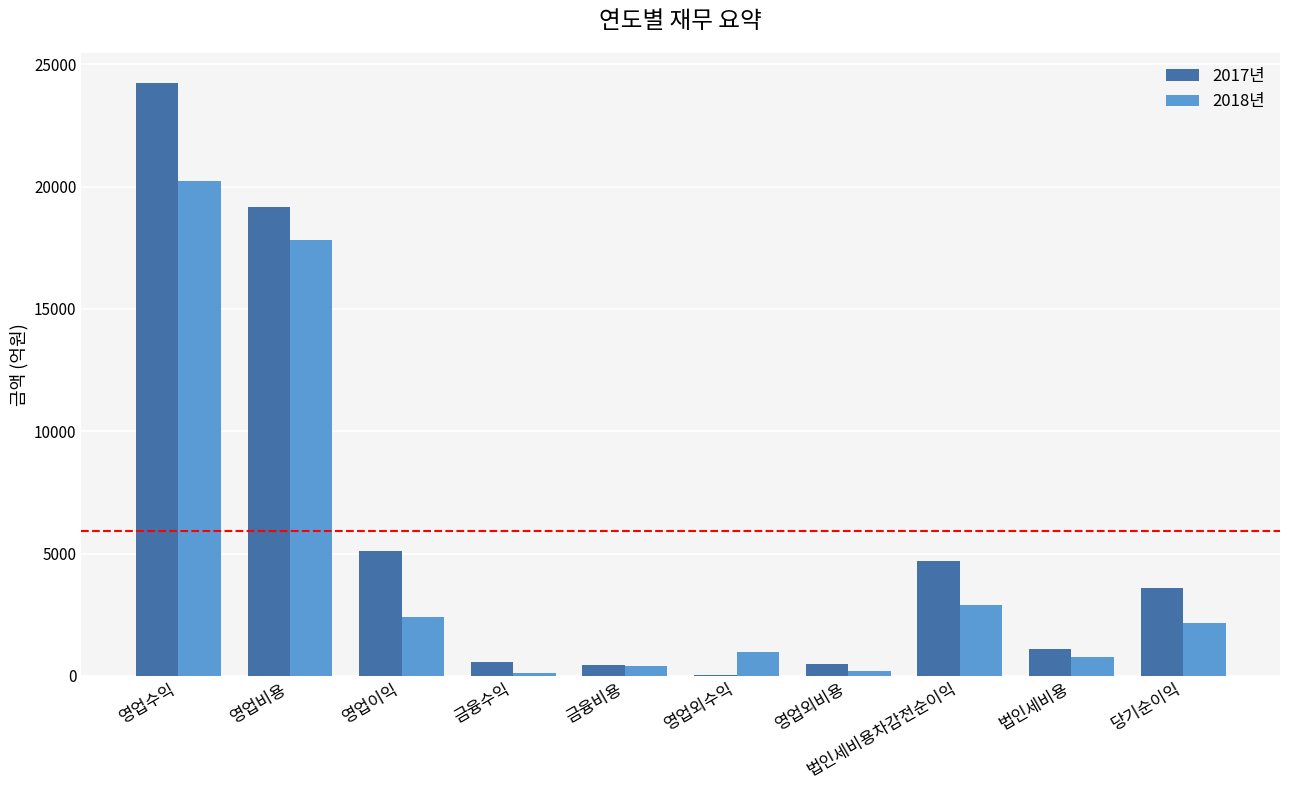

At which category is the sum across all series the highest?

영업수익